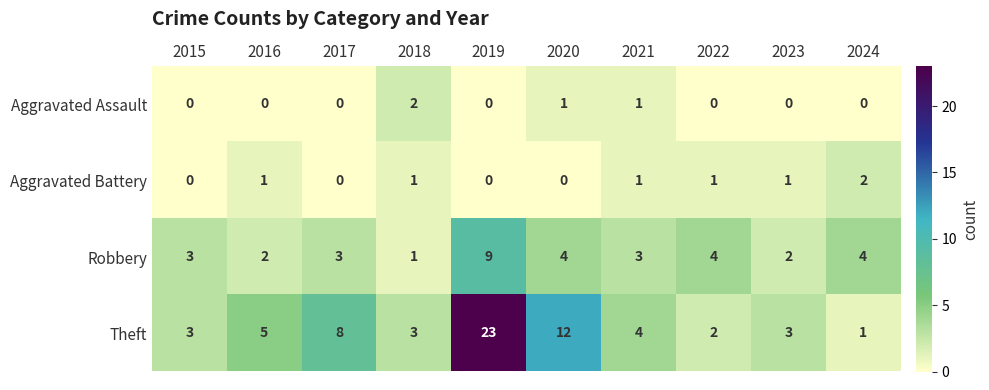

How many Aggravated Battery values are between 0 and 1?

9